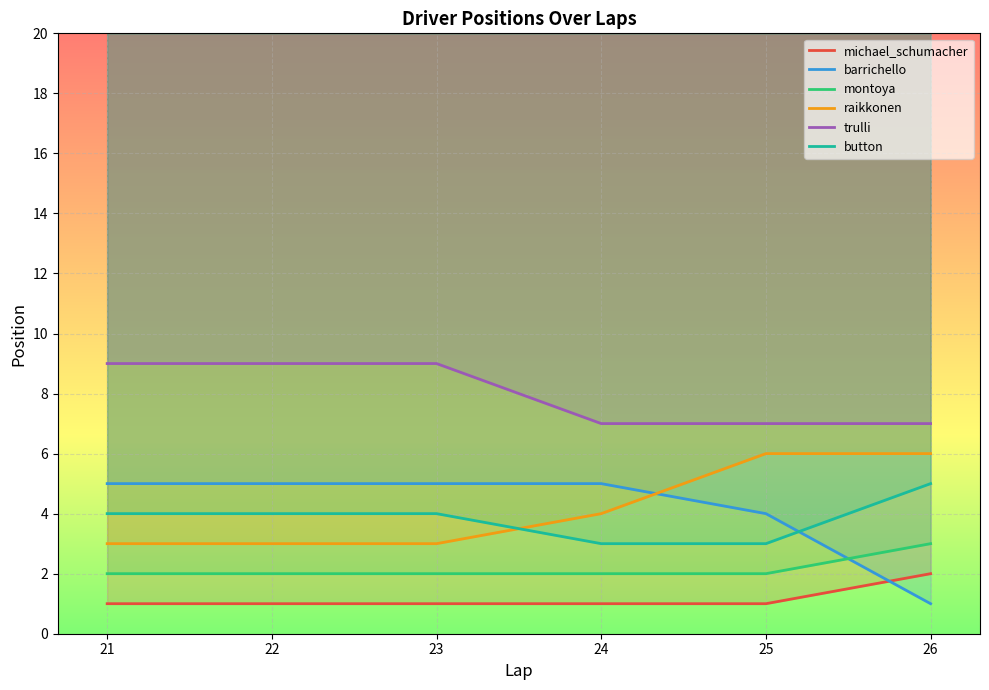

Which series changed the most between 21 and 23?

michael_schumacher